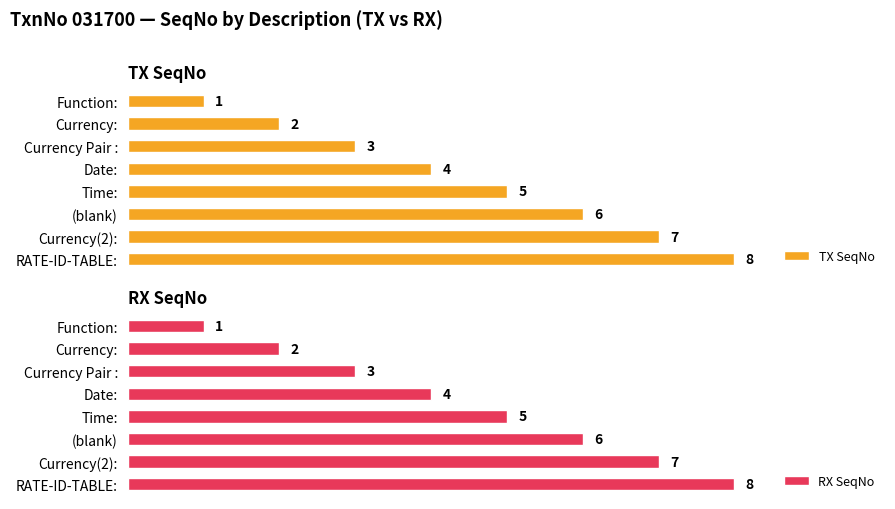

What is the average value of the RX SeqNo series?

4